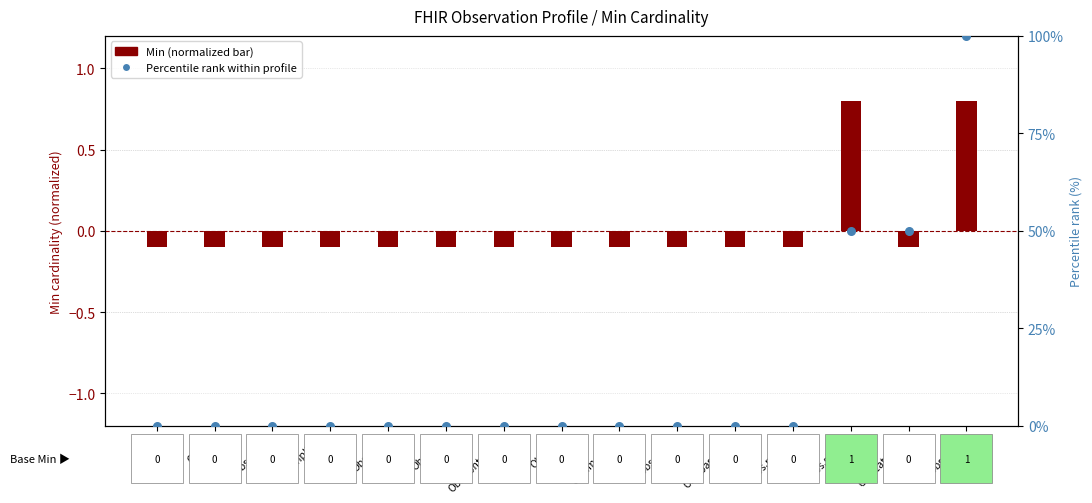

Which series reaches the maximum Y coordinate?

Percentile rank within profile